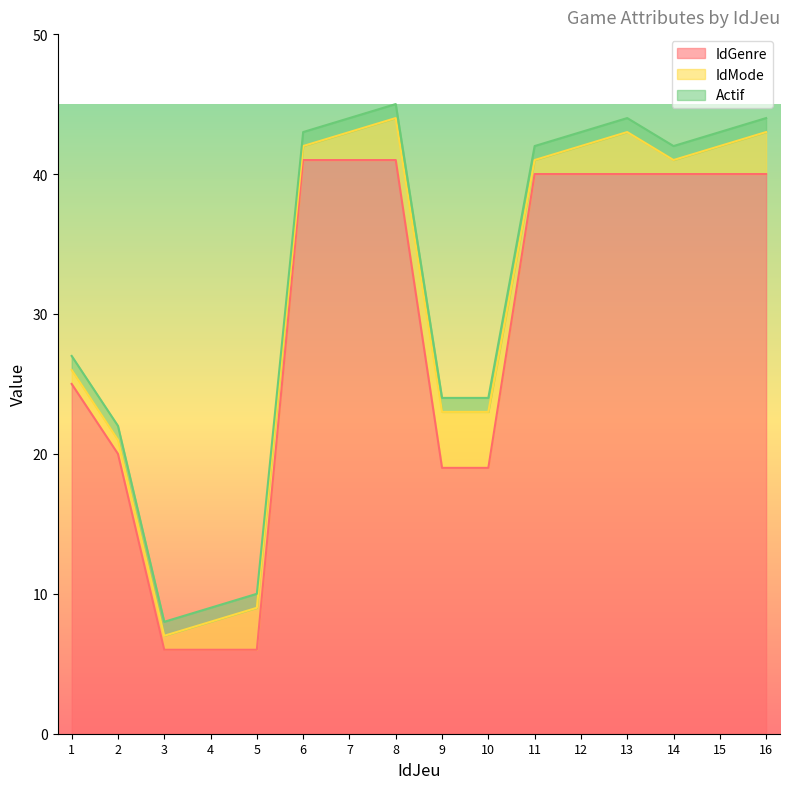

Reading left to right, what are all the values shown in this chart?

IdGenre: 1=25	2=20	3=6	4=6	5=6	6=41	7=41	8=41	9=19	10=19	11=40	12=40	13=40	14=40	15=40	16=40
IdMode: 1=1	2=1	3=1	4=2	5=3	6=1	7=2	8=3	9=4	10=4	11=1	12=2	13=3	14=1	15=2	16=3
Actif: 1=1	2=1	3=1	4=1	5=1	6=1	7=1	8=1	9=1	10=1	11=1	12=1	13=1	14=1	15=1	16=1